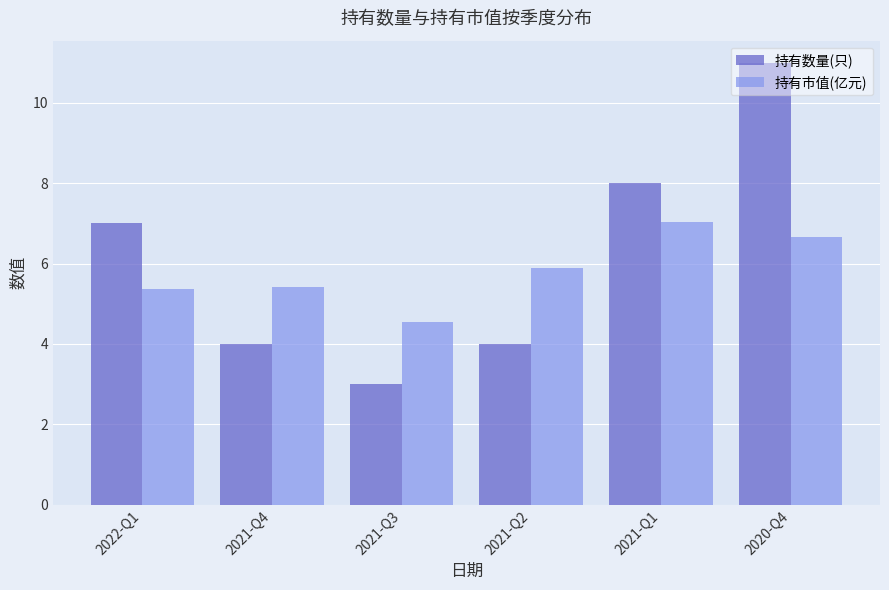

What is the value of the 持有市值(亿元) bar at the 2nd from the left?

5.4